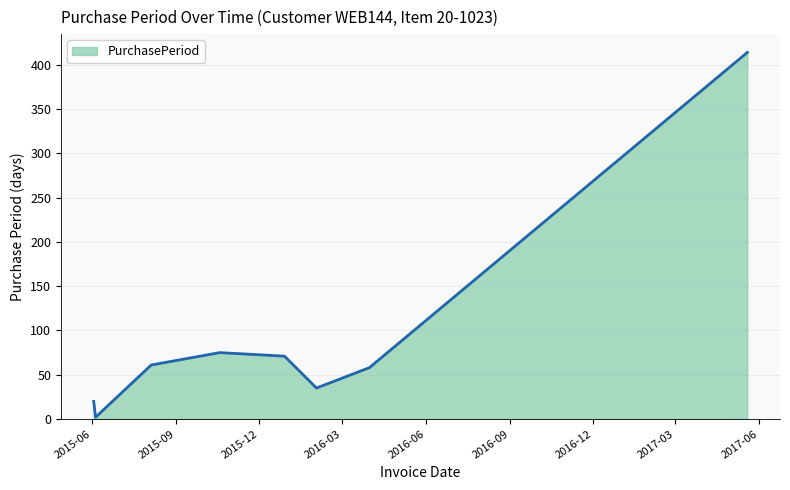

Count the number of data series in this chart.

1